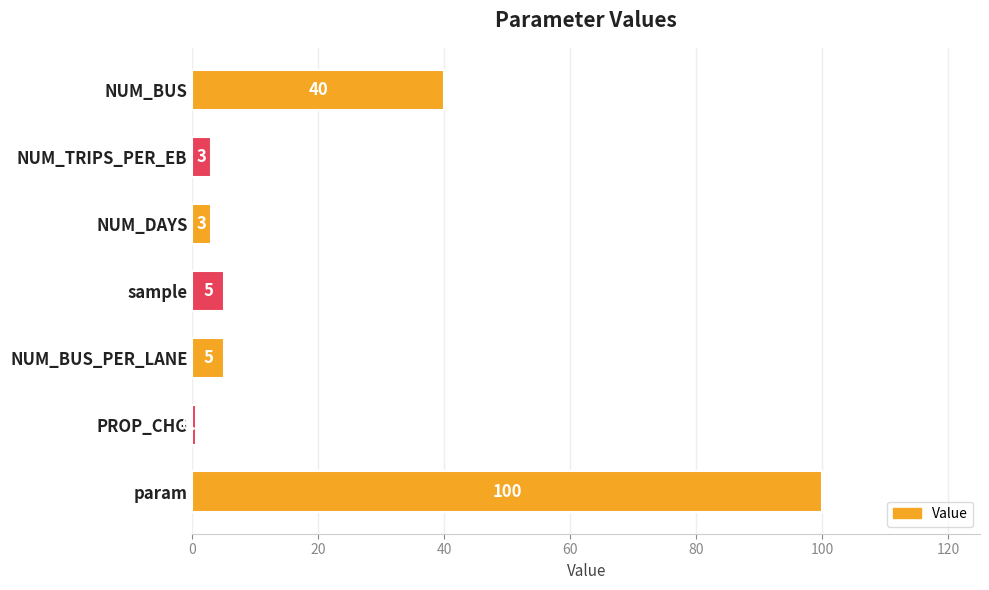

True or false: the data shows 55.9 at NUM_BUS.

False